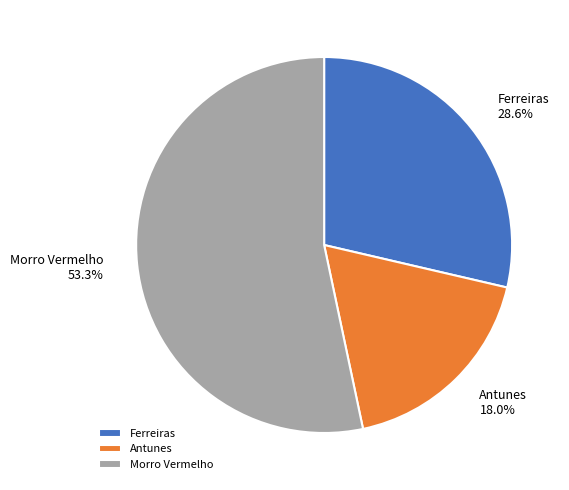

Which category has the smallest portion of the pie?

Antunes